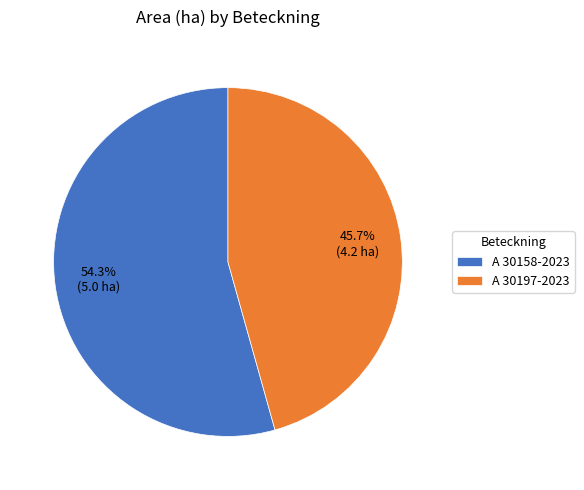

Which slice is the smallest?

A 30197-2023